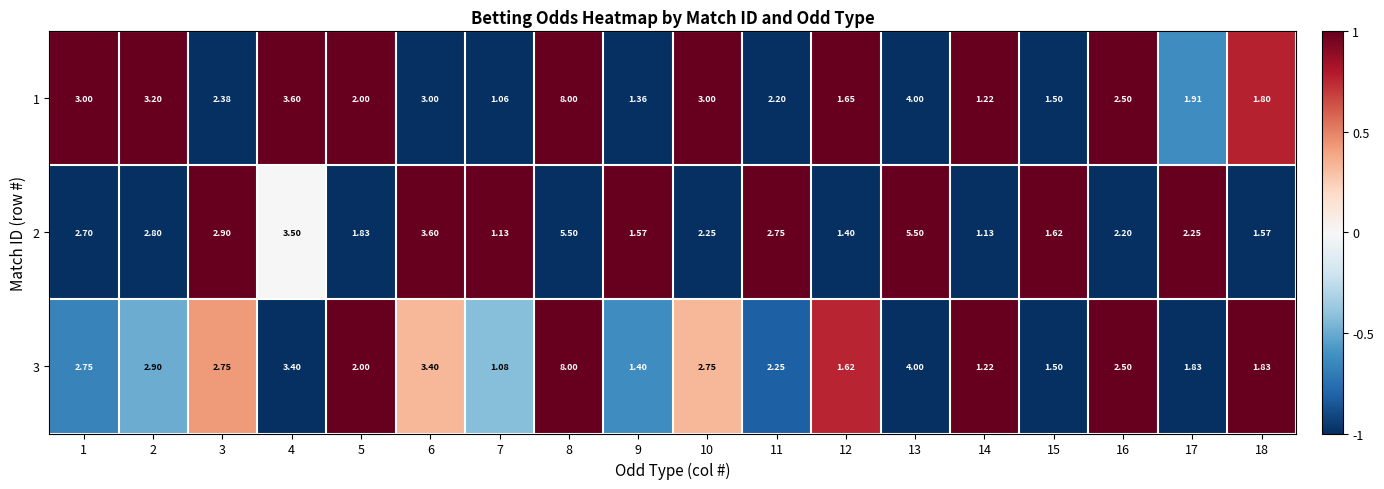

Is the value of 2 at 5 greater than the value of 3 at 4?

No